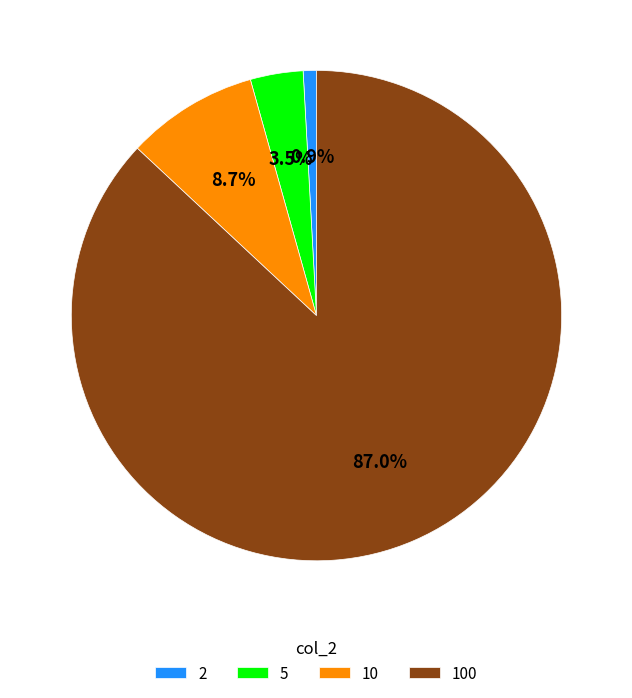

Approximately how many times larger is the value at 5 compared to 2?

4.0